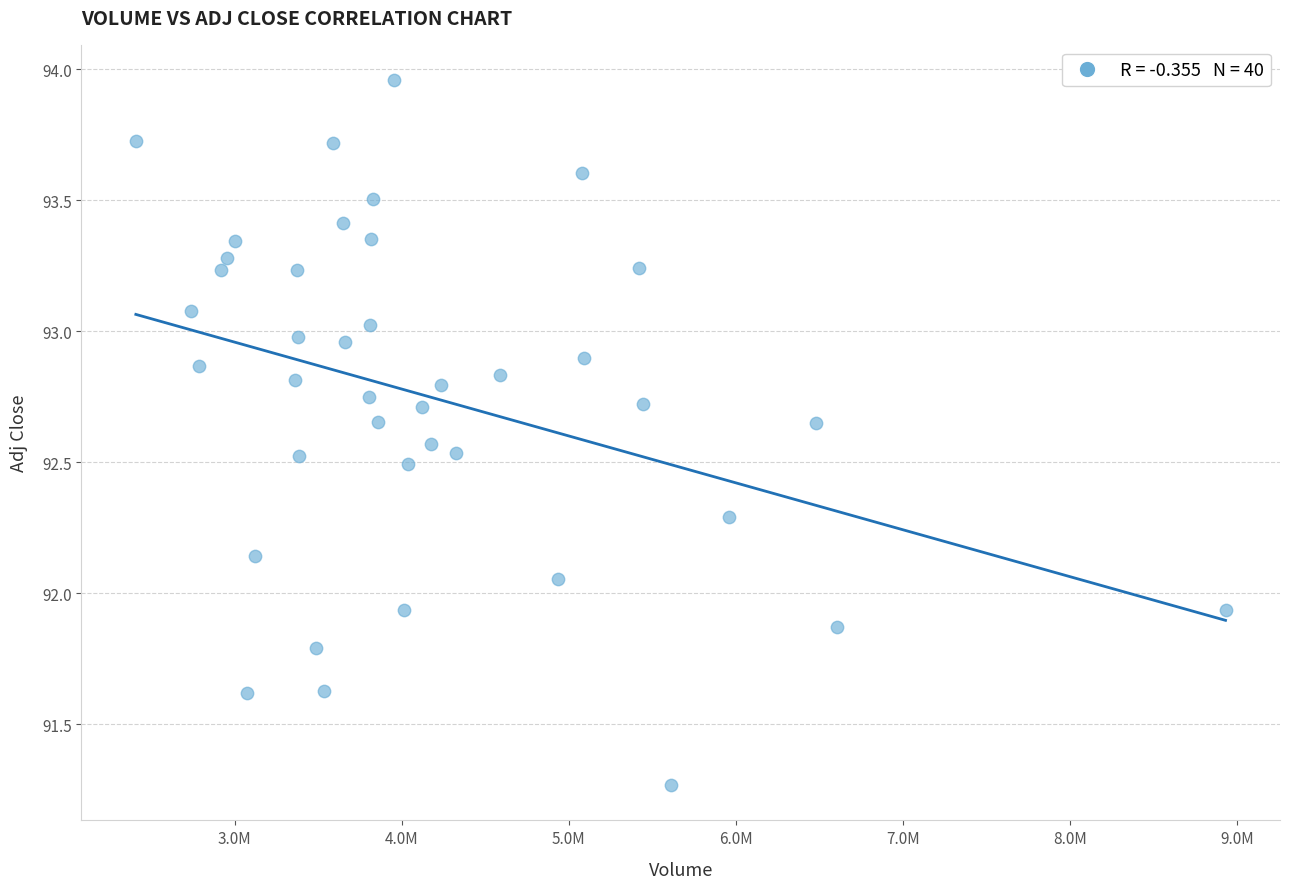

What is the range of Y values (max minus min)?

2.7